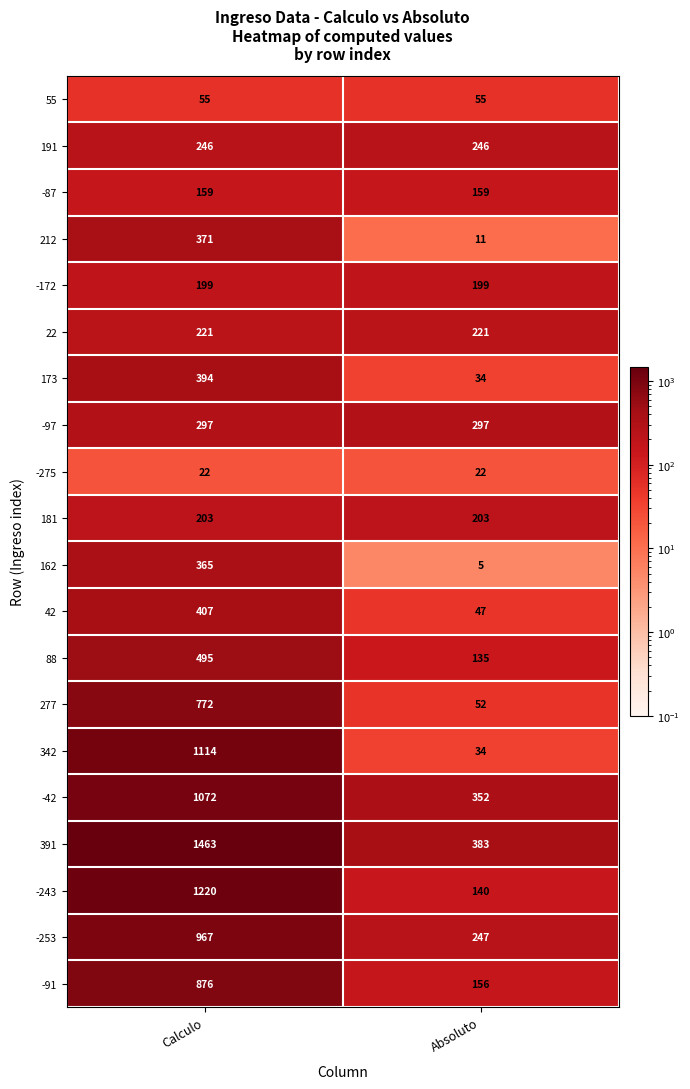

Which category has the highest value across all series?

Calculo